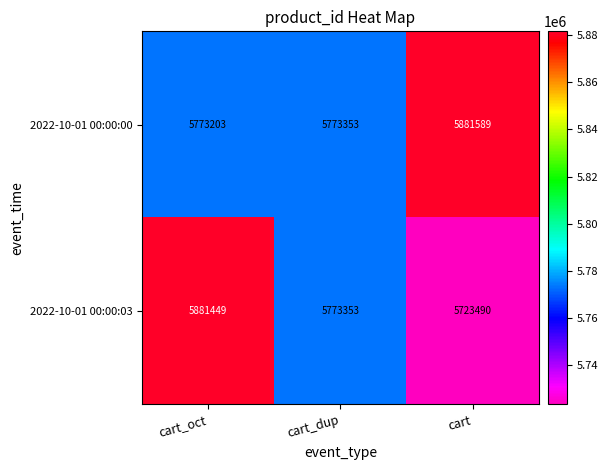

Which series has the largest total across all categories?

2022-10-01 00:00:00